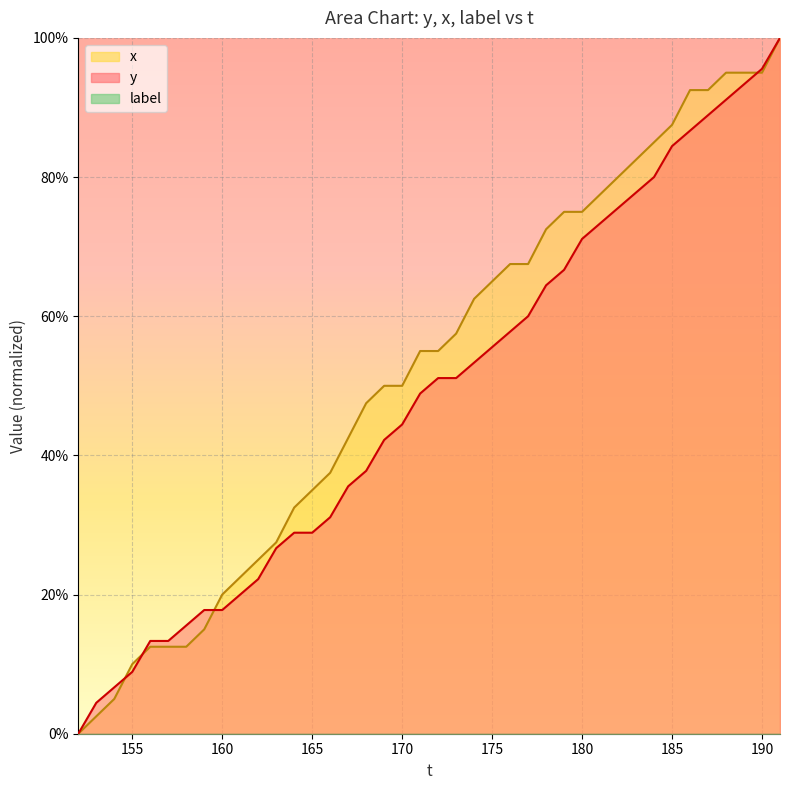

True or false: y has more than 0 points higher than both neighbors.

False